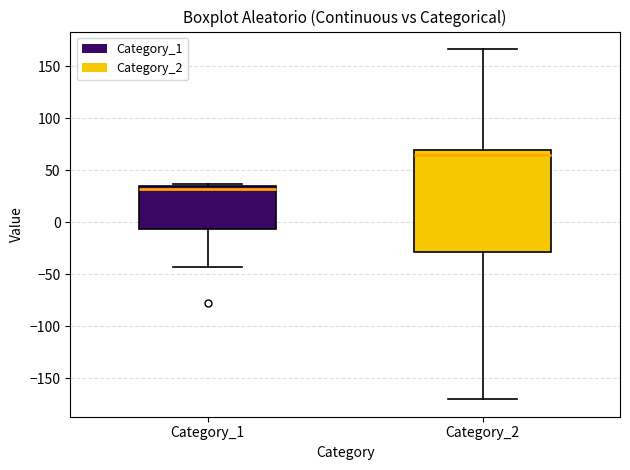

Reading left to right, read every box against the y-axis: the position of its median line, the range the box covers, and the ends of its whiskers. The values are not printed on the chart, so give them approximately, as read against the axis.

Category_1: median 30, box -5 to 35, whiskers -45 to 35 (just above the box's upper edge)
Category_2: median 65, box -30 to 70, whiskers -170 to 165